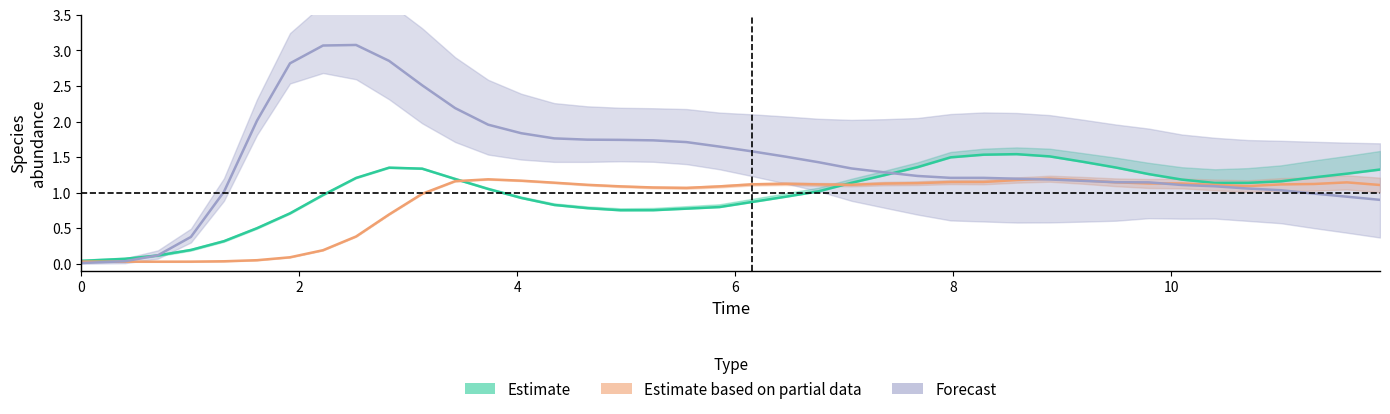

The value of species_3 at 14 is 1.8. True or false?

False